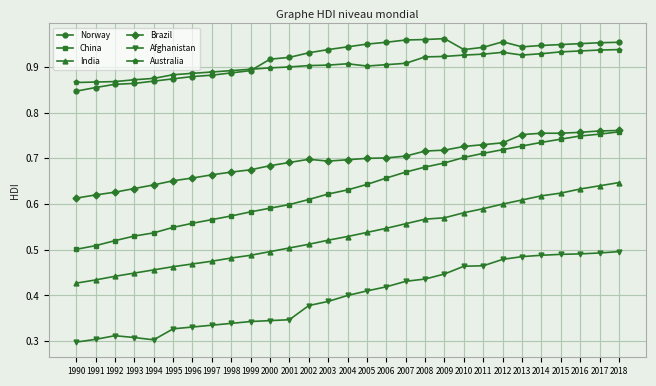

Which series has the largest total across all categories?

Norway